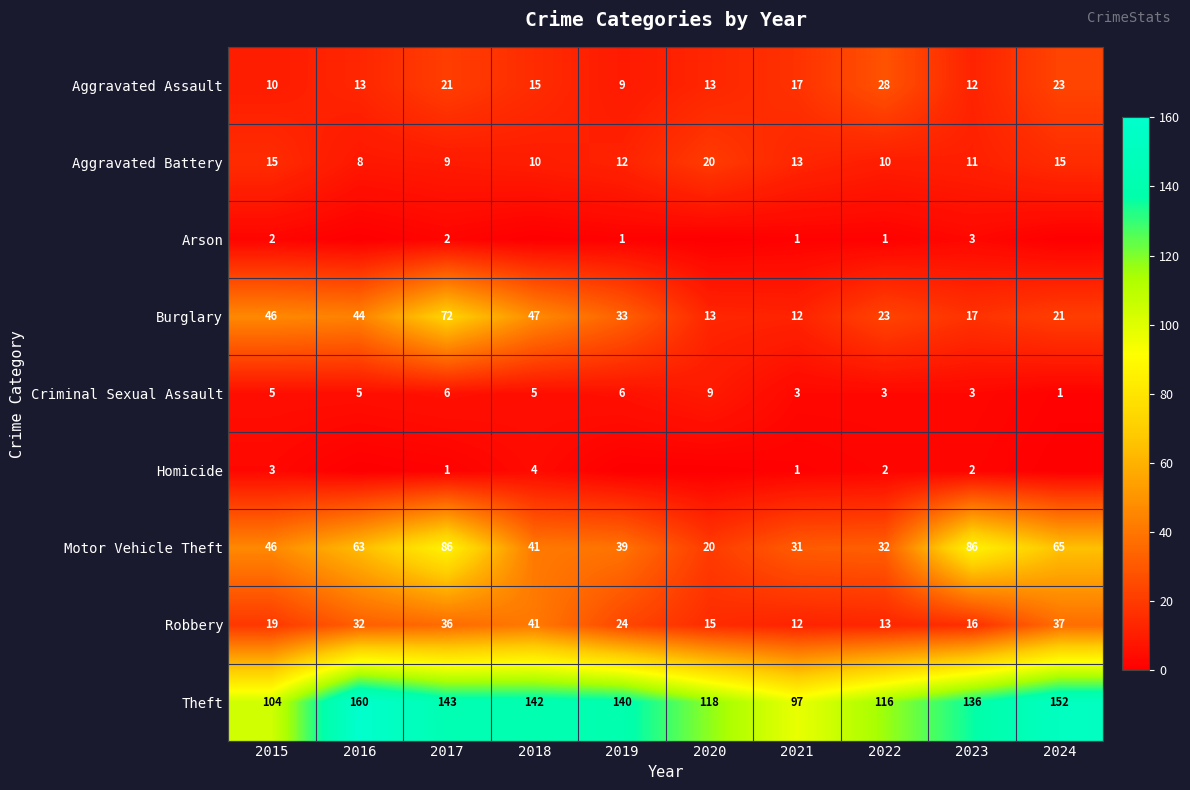

Which has a higher value, 2021 or 2024?

2024